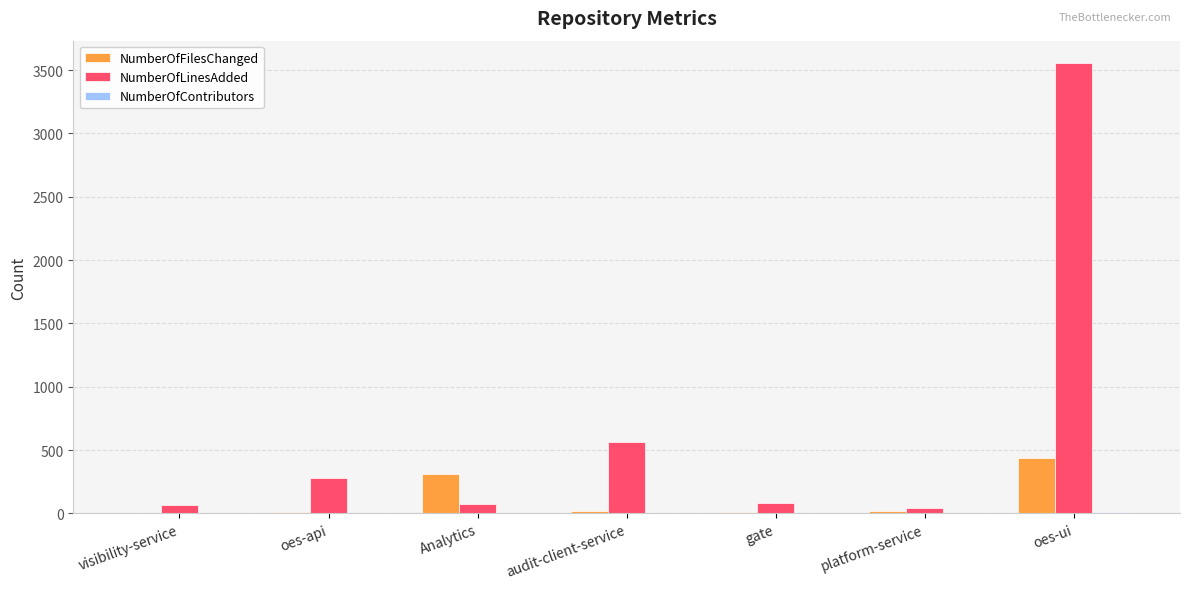

What is the sum of the NumberOfFilesChanged values at oes-api and gate?

20